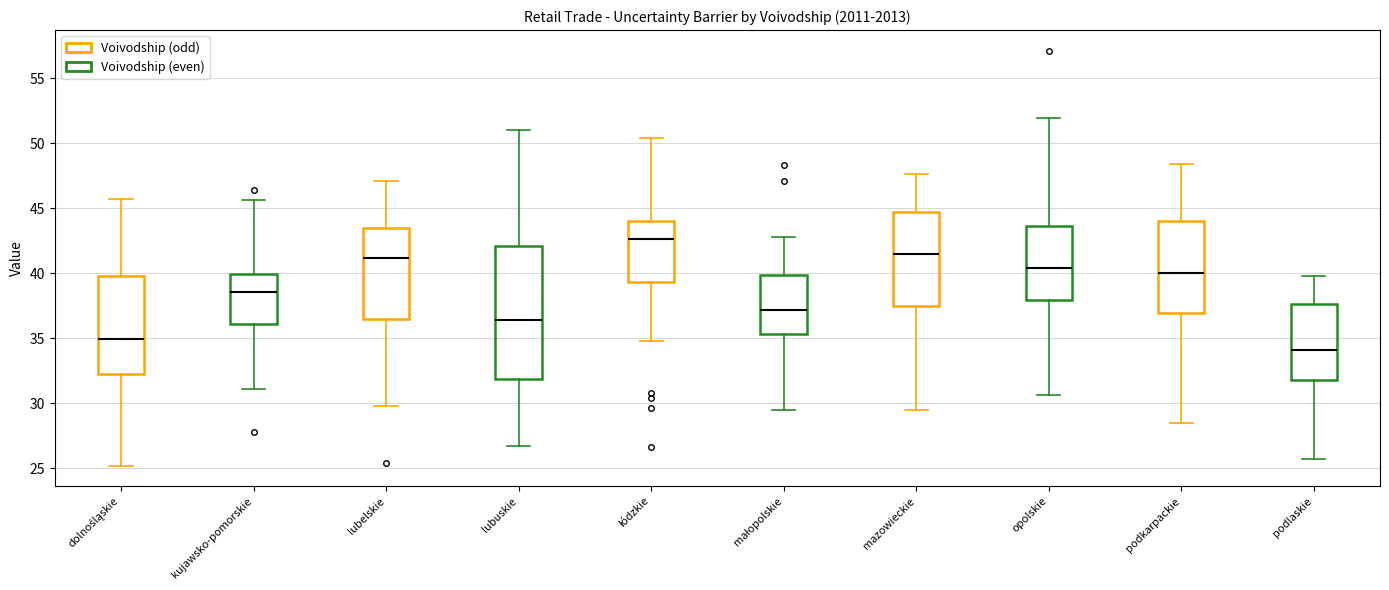

Reading left to right, transcribe this box plot: for each box, give where its median line is, the range the box spans, and where its two whiskers end, as read against the y-axis. The values are not printed on the chart, so give them approximately, as read against the axis.

dolnośląskie: median 35.0, box 32.0 to 40.0, whiskers 25.0 to 45.5
kujawsko-pomorskie: median 38.5, box 36.0 to 40.0, whiskers 31.0 to 45.5
lubelskie: median 41.0, box 36.5 to 43.5, whiskers 30.0 to 47.0
lubuskie: median 36.5, box 32.0 to 42.0, whiskers 26.5 to 51.0
łódzkie: median 42.5, box 39.5 to 44.0, whiskers 35.0 to 50.5
małopolskie: median 37.0, box 35.5 to 40.0, whiskers 29.5 to 43.0
mazowieckie: median 41.5, box 37.5 to 44.5, whiskers 29.5 to 47.5
opolskie: median 40.5, box 38.0 to 43.5, whiskers 30.5 to 52.0
podkarpackie: median 40.0, box 37.0 to 44.0, whiskers 28.5 to 48.5
podlaskie: median 34.0, box 32.0 to 37.5, whiskers 25.5 to 40.0